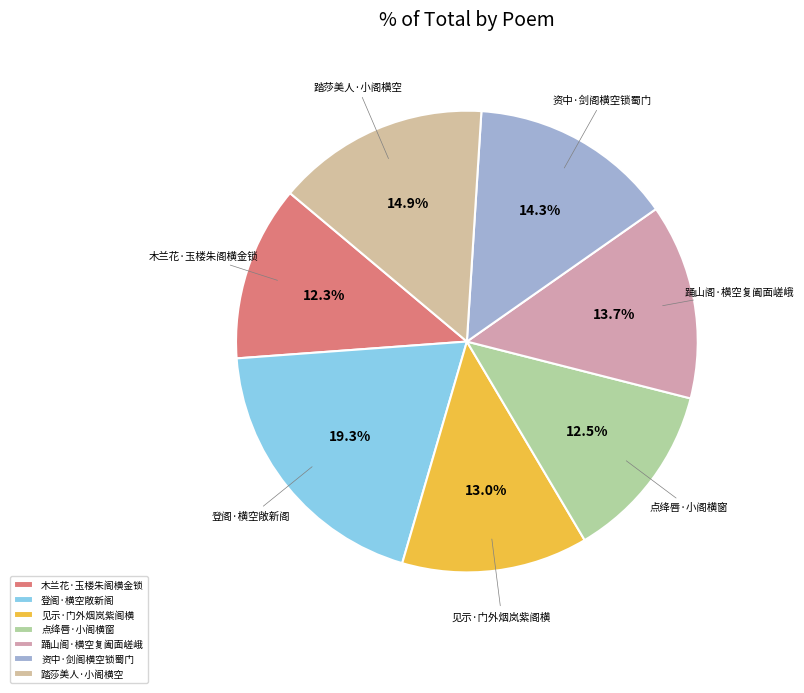

What percentage do 登阁·横空敞新阁 and 点绛唇·小阁横窗 together represent?

31.8%